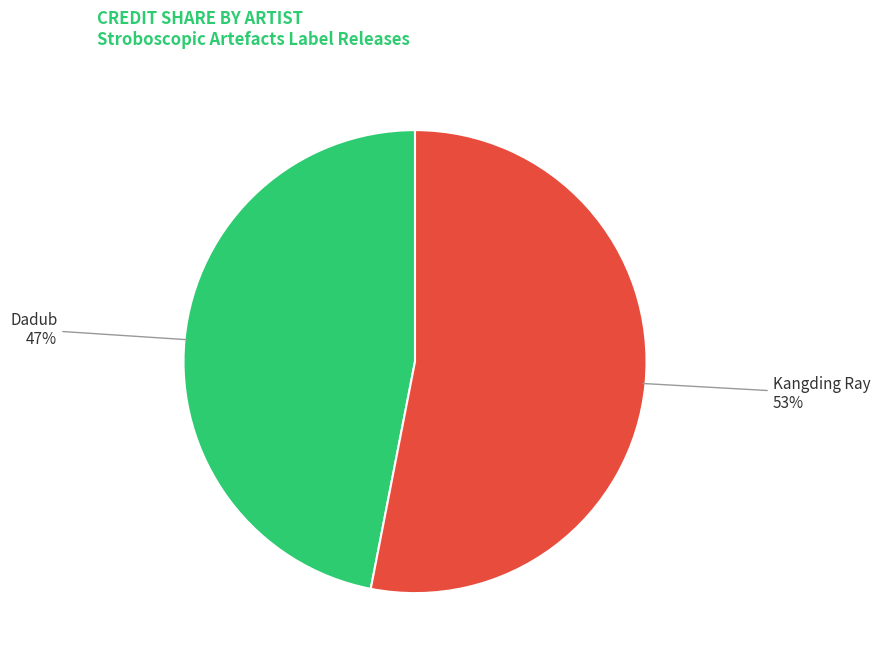

Is there any slice that represents more than half of the pie?

Yes